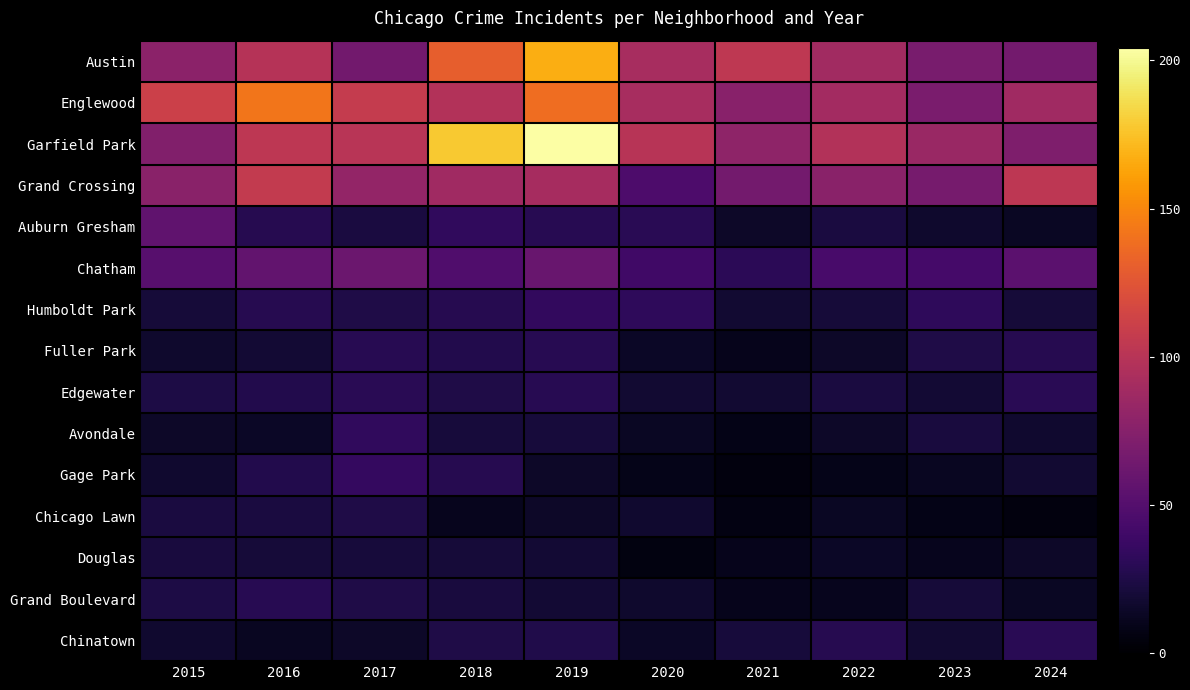

What is the greatest value displayed?

204